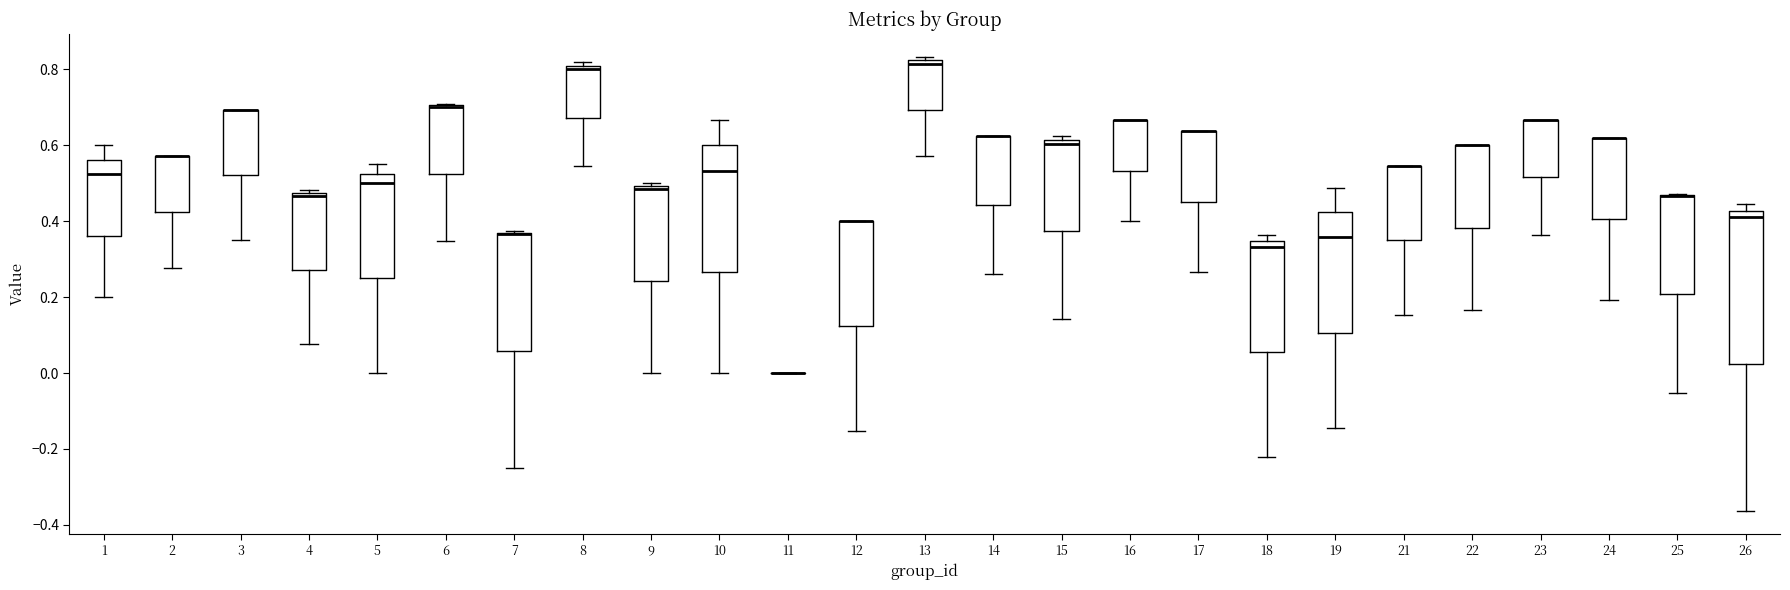

Reading left to right, transcribe this box plot: for each box, give where its median line is, the range the box spans, and where its two whiskers end, as read against the y-axis. The values are not printed on the chart, so give them approximately, as read against the axis.

1: median 0.52, box 0.36 to 0.56, whiskers 0.20 to 0.60
2: median 0.58 (drawn on the box's upper edge), box 0.42 to 0.58, whiskers 0.28 to 0.58
3: median 0.70 (drawn on the box's upper edge), box 0.52 to 0.70, whiskers 0.36 to 0.70
4: median 0.46, box 0.28 to 0.48, whiskers 0.08 to 0.48 (just above the box's upper edge)
5: median 0.50, box 0.26 to 0.52, whiskers 0.00 to 0.54
6: median 0.70 (drawn on the box's upper edge), box 0.52 to 0.70, whiskers 0.34 to 0.70
7: median 0.36 (drawn on the box's upper edge), box 0.06 to 0.38, whiskers -0.24 to 0.38
8: median 0.80 (just below the box's upper edge), box 0.68 to 0.80, whiskers 0.54 to 0.82
9: median 0.48, box 0.24 to 0.50, whiskers 0.00 to 0.50 (just above the box's upper edge)
10: median 0.54, box 0.26 to 0.60, whiskers 0.00 to 0.66
11: box collapsed to a line at 0.00, whiskers 0.00 to 0.00
12: median 0.40 (drawn on the box's upper edge), box 0.12 to 0.40, whiskers -0.16 to 0.40
13: median 0.82 (just below the box's upper edge), box 0.70 to 0.82, whiskers 0.58 to 0.84
14: median 0.62 (drawn on the box's upper edge), box 0.44 to 0.62, whiskers 0.26 to 0.62
15: median 0.60, box 0.38 to 0.62, whiskers 0.14 to 0.62 (just above the box's upper edge)
16: median 0.66 (drawn on the box's upper edge), box 0.54 to 0.66, whiskers 0.40 to 0.66
17: median 0.64 (drawn on the box's upper edge), box 0.46 to 0.64, whiskers 0.26 to 0.64
18: median 0.34 (just below the box's upper edge), box 0.06 to 0.34, whiskers -0.22 to 0.36
19: median 0.36, box 0.10 to 0.42, whiskers -0.14 to 0.48
21: median 0.54 (drawn on the box's upper edge), box 0.34 to 0.54, whiskers 0.16 to 0.54
22: median 0.60 (drawn on the box's upper edge), box 0.38 to 0.60, whiskers 0.16 to 0.60
23: median 0.66 (drawn on the box's upper edge), box 0.52 to 0.66, whiskers 0.36 to 0.66
24: median 0.62 (drawn on the box's upper edge), box 0.40 to 0.62, whiskers 0.20 to 0.62
25: median 0.46 (drawn on the box's upper edge), box 0.20 to 0.46, whiskers -0.06 to 0.48
26: median 0.42 (just below the box's upper edge), box 0.02 to 0.42, whiskers -0.36 to 0.44